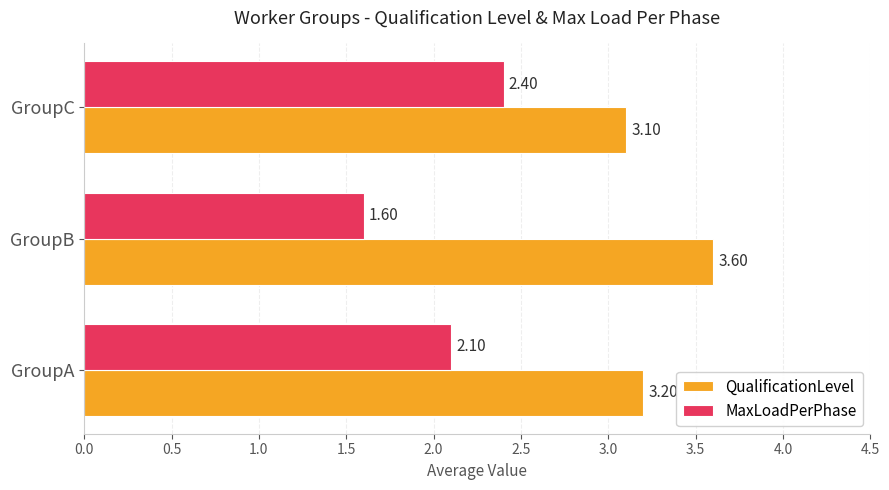

What is the total value across all series at GroupC?

5.5